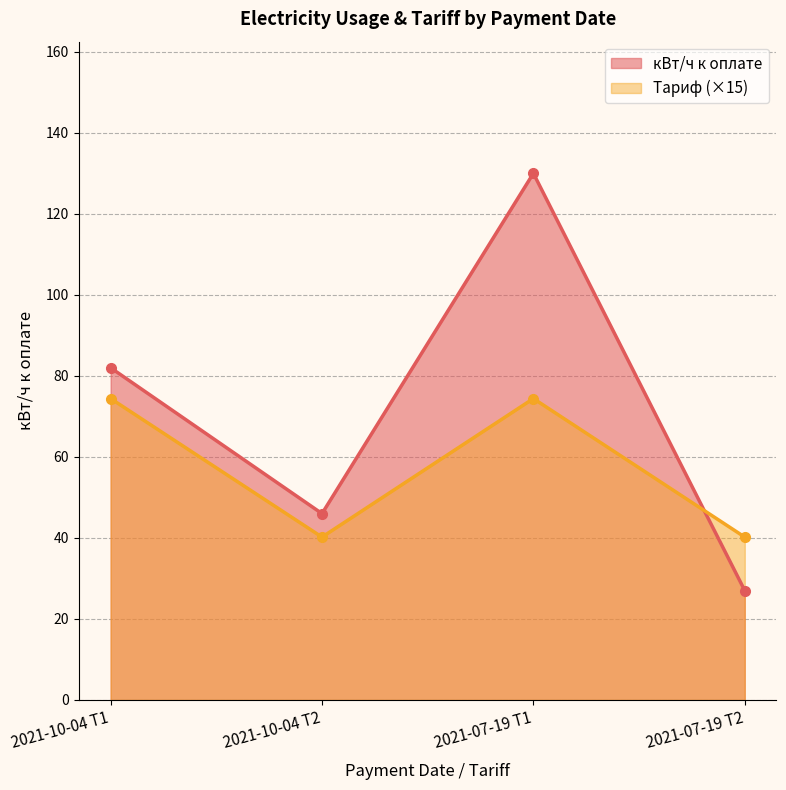

True or false: кВт/ч к оплате has more than 2 points higher than both neighbors.

False